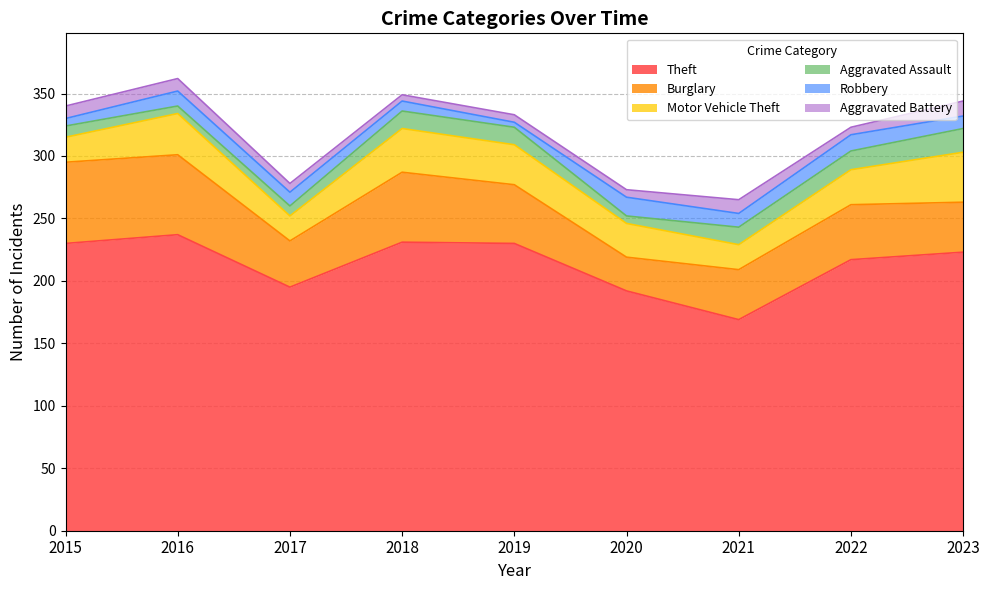

What is the sum of the Burglary values at 2020 and 2022?

71